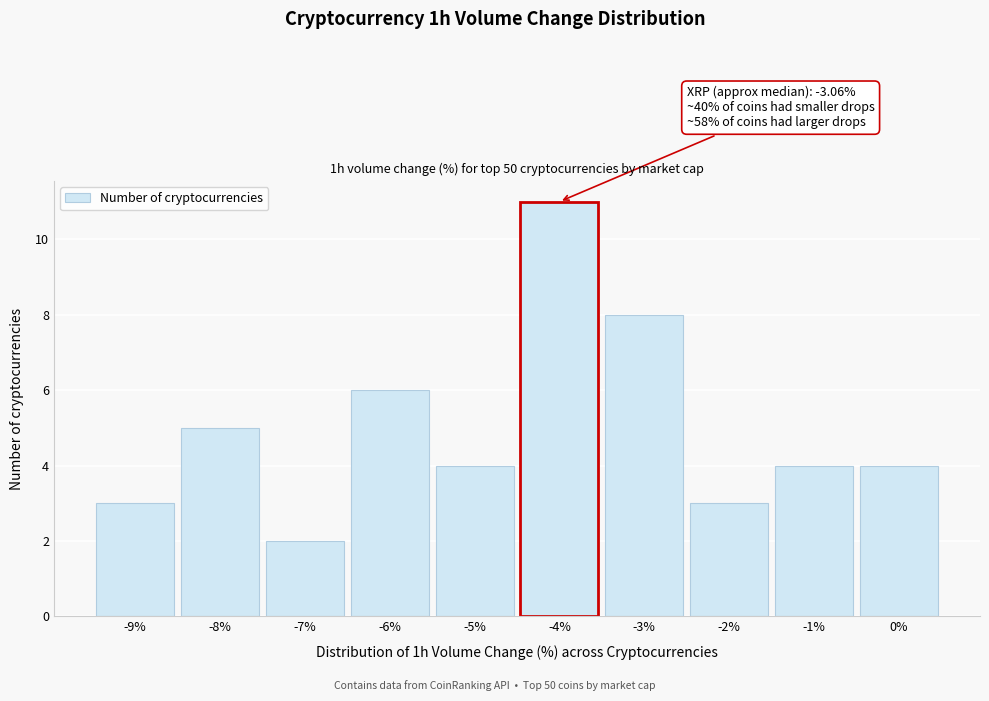

Reading left to right, what are all the values shown in this chart?

-9%=3	-8%=5	-7%=2	-6%=6	-5%=4	-4%=11	-3%=8	-2%=3	-1%=4	0%=4